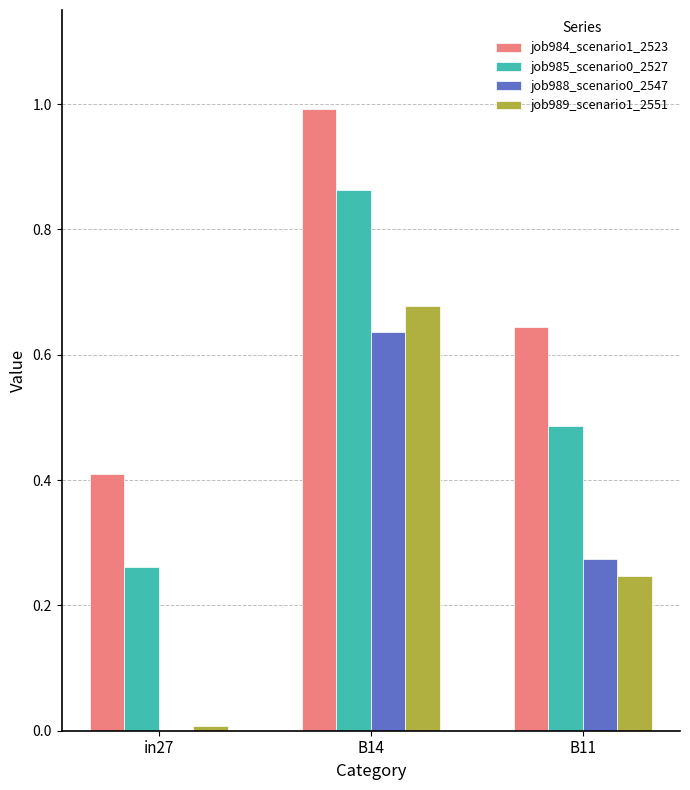

Which category has the highest value in the job989_scenario1_2551 series?

B14